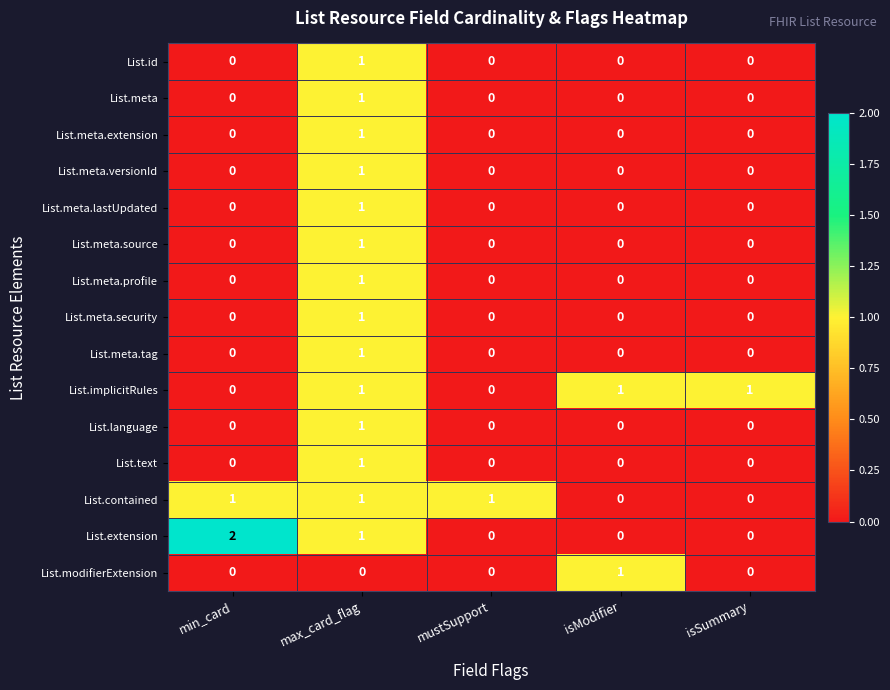

True or false: List.meta.extension has a value of 0 at isModifier.

True